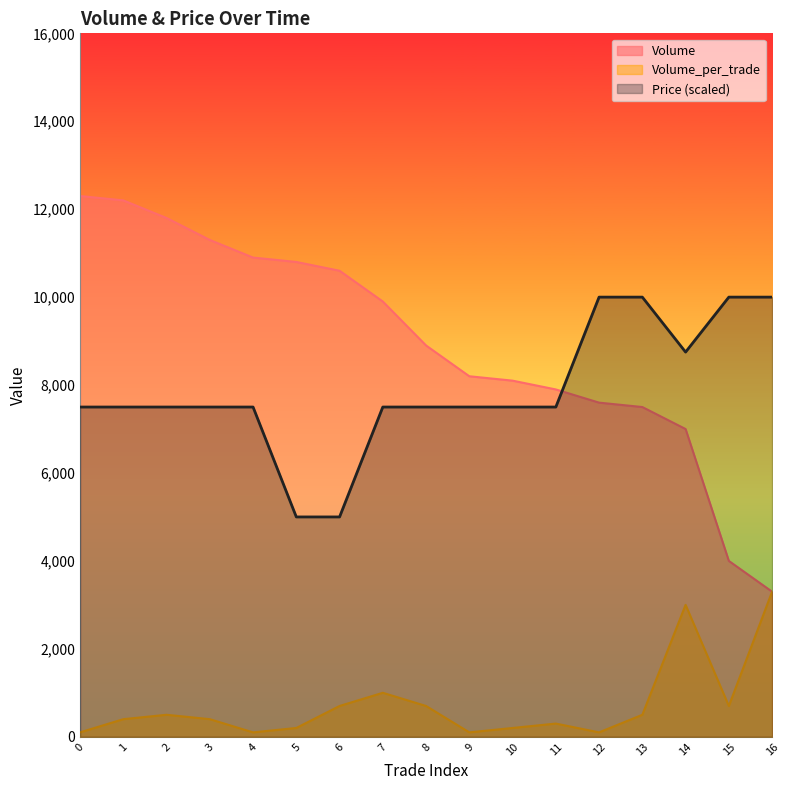

At which label does Price reach its minimum?

5